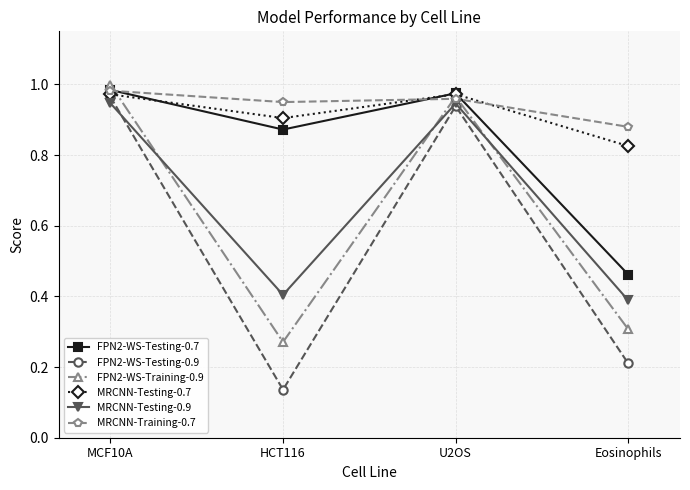

True or false: MRCNN-Testing-0.9 has more than 2 interior local peaks.

False